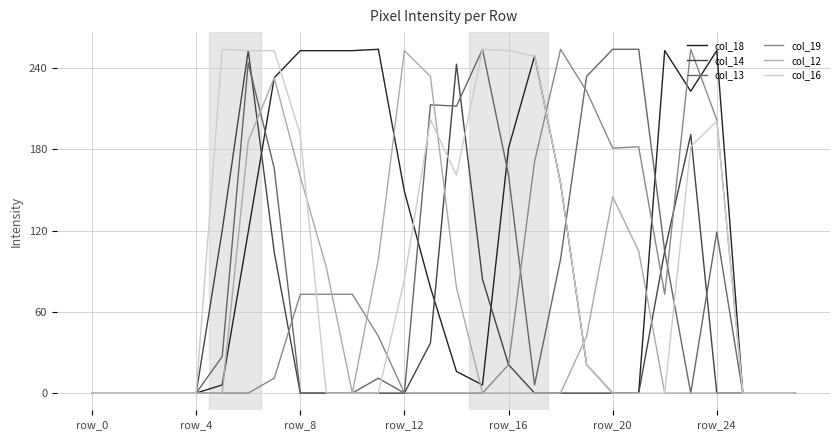

What is the greatest value displayed?

254